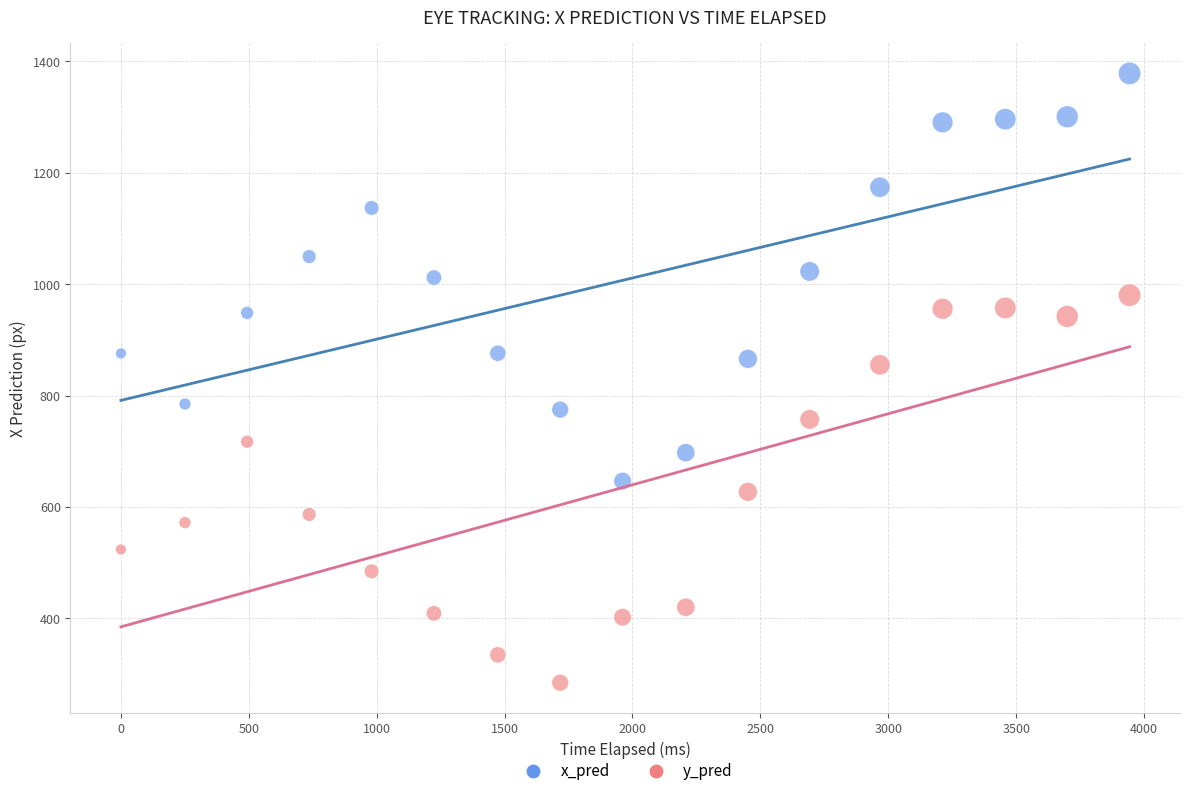

What are all the series names shown in the legend?

x_pred, y_pred